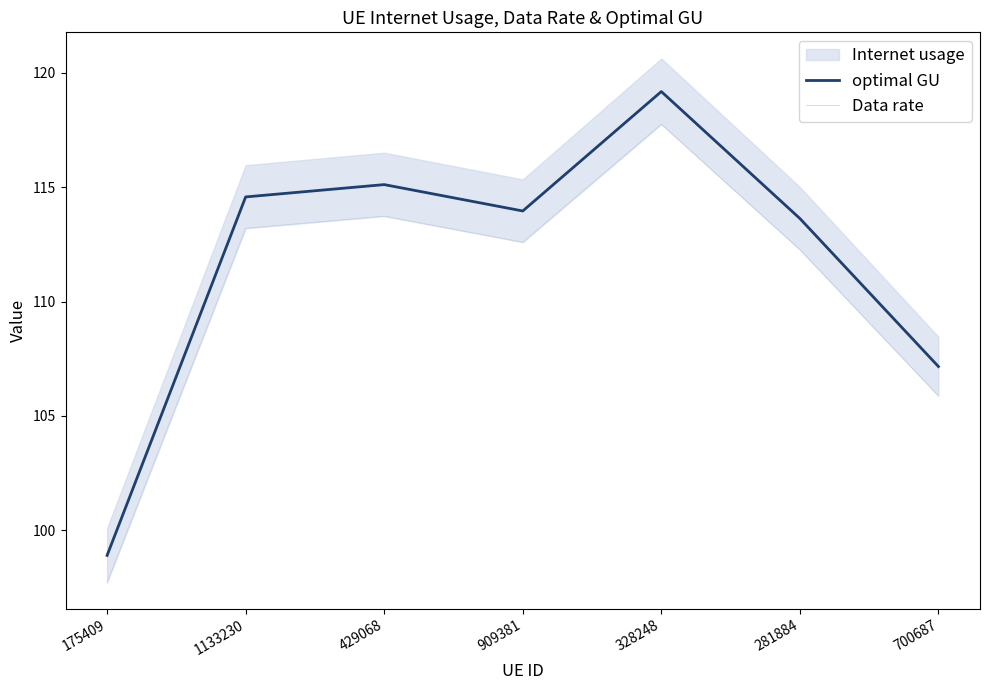

Which has a higher value, 700687 or 328248?

328248